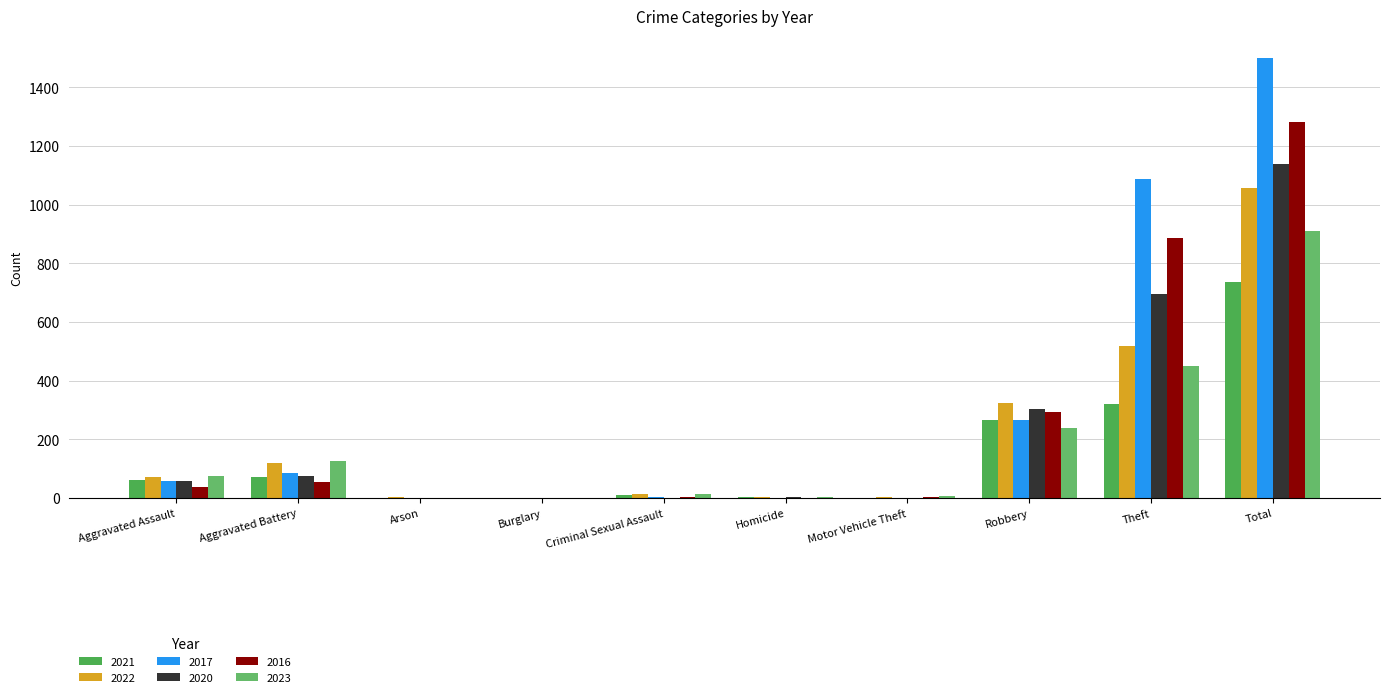

Is it true that 2016 equals 177 at Robbery?

False